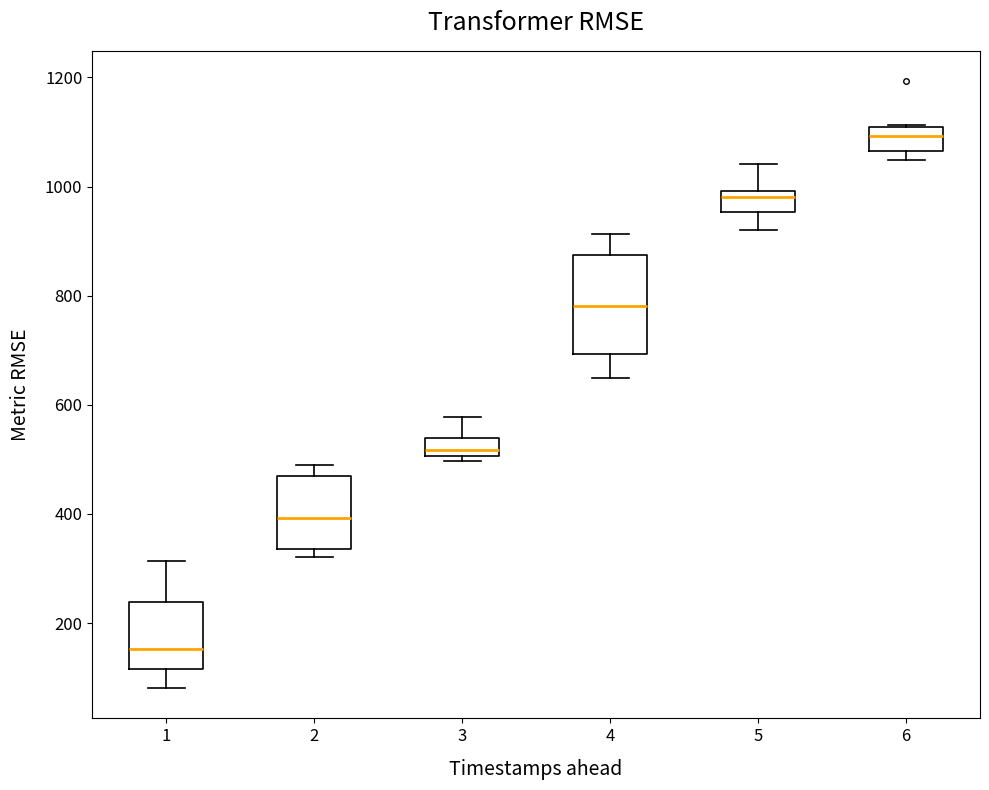

Comparing the boxes themselves (not the whiskers), which one is the tallest?

4